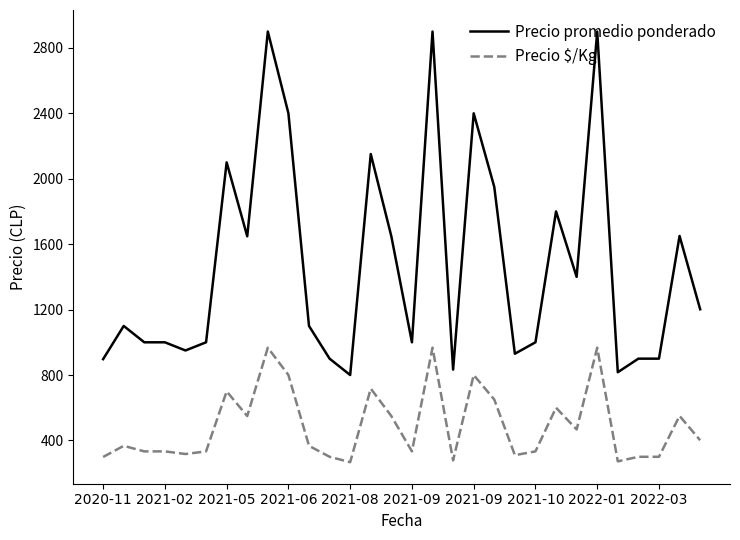

Rank the series by their average value, from highest to lowest.

Precio promedio ponderado, Precio $/Kg